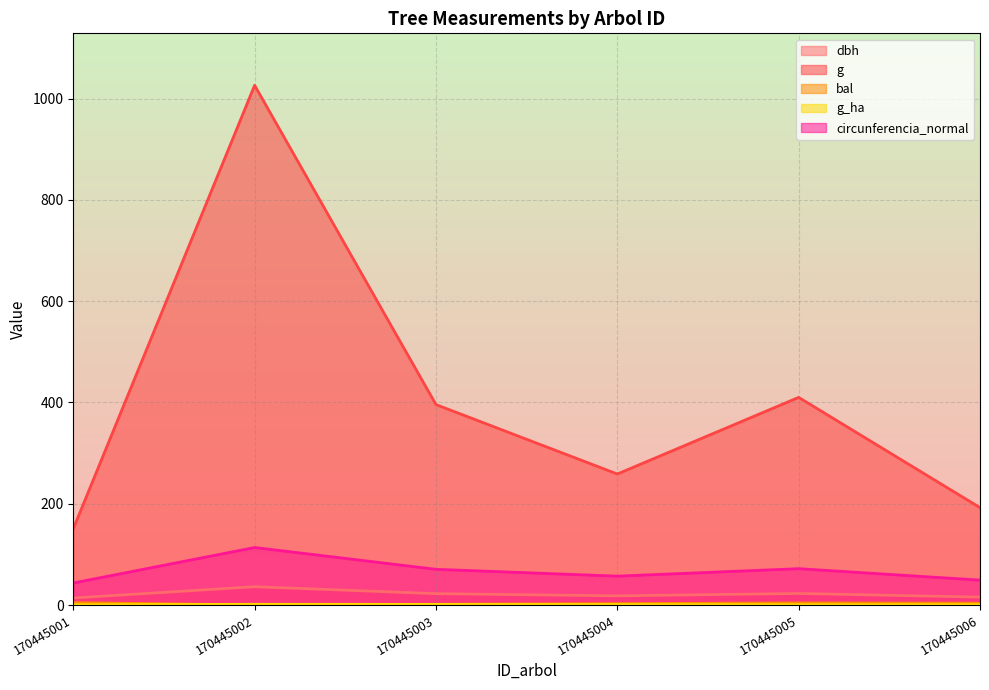

Count the number of data series in this chart.

5